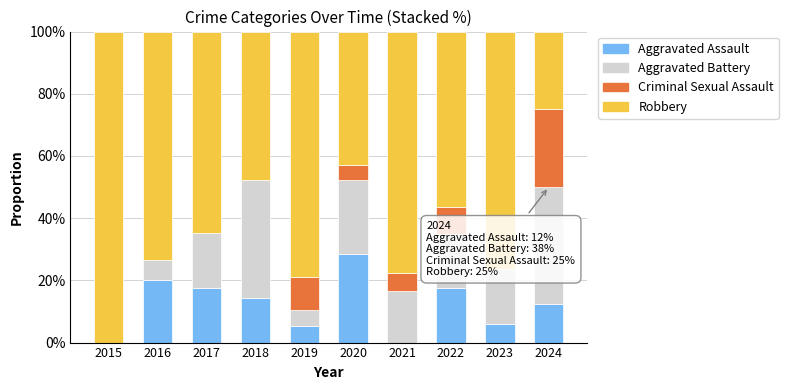

How many distinct data groups are displayed?

4